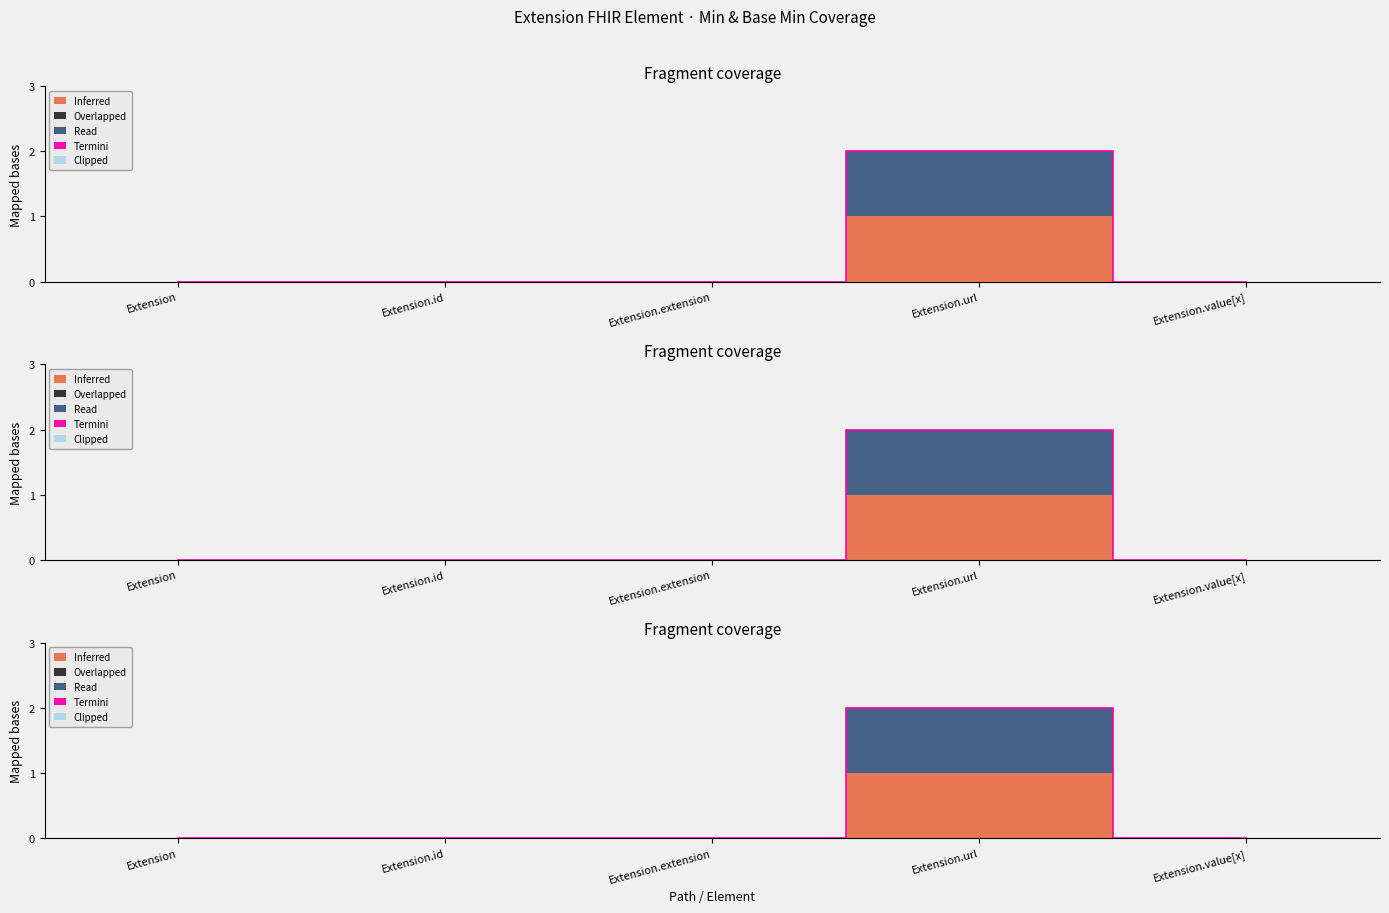

At which category does the chart reach its minimum across all series?

Extension